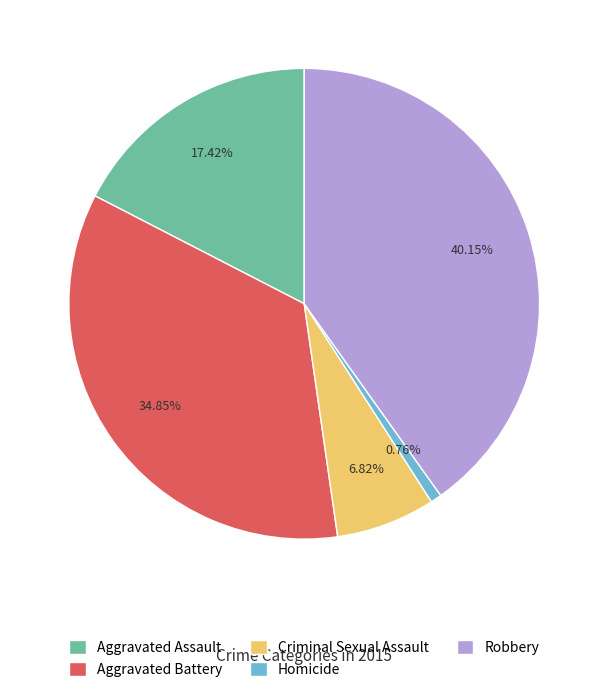

Is it true that Aggravated Assault is 9% of the pie?

False